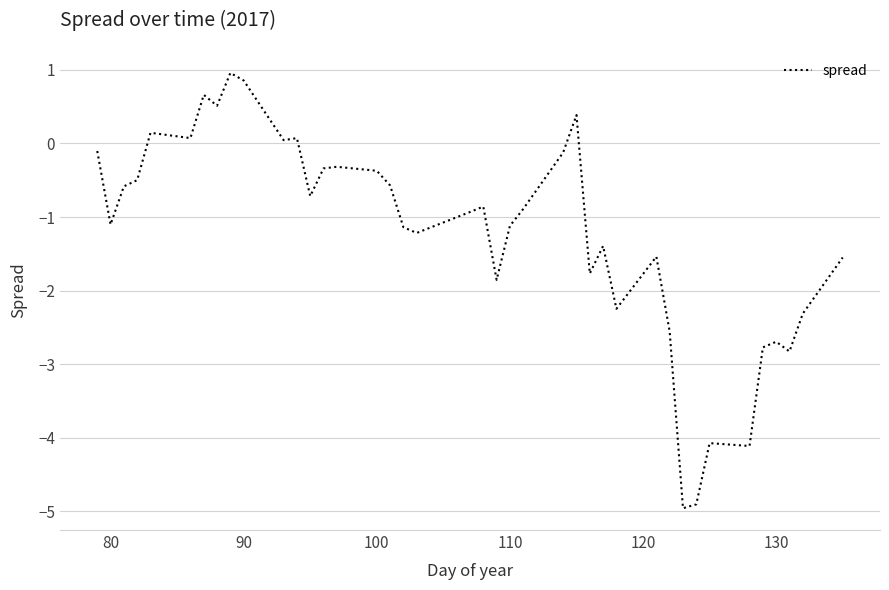

What is the difference between the second highest and second lowest values?

5.8